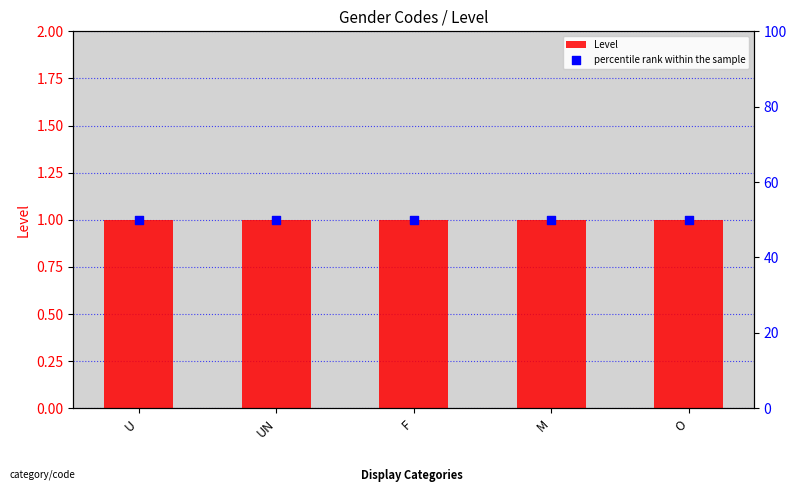

At which category is the sum across all series the highest?

U